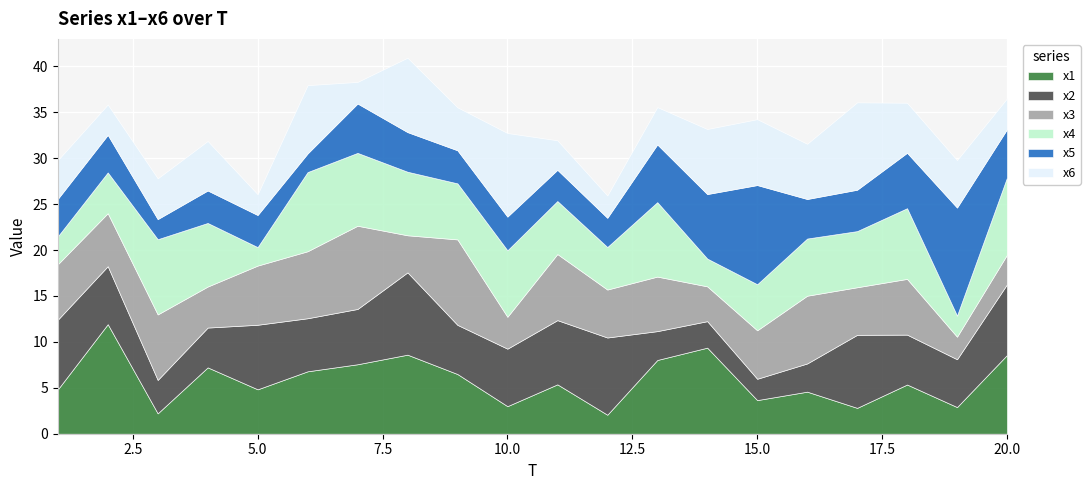

Is the value of x1 at 20 greater than the value of x5 at 5?

Yes